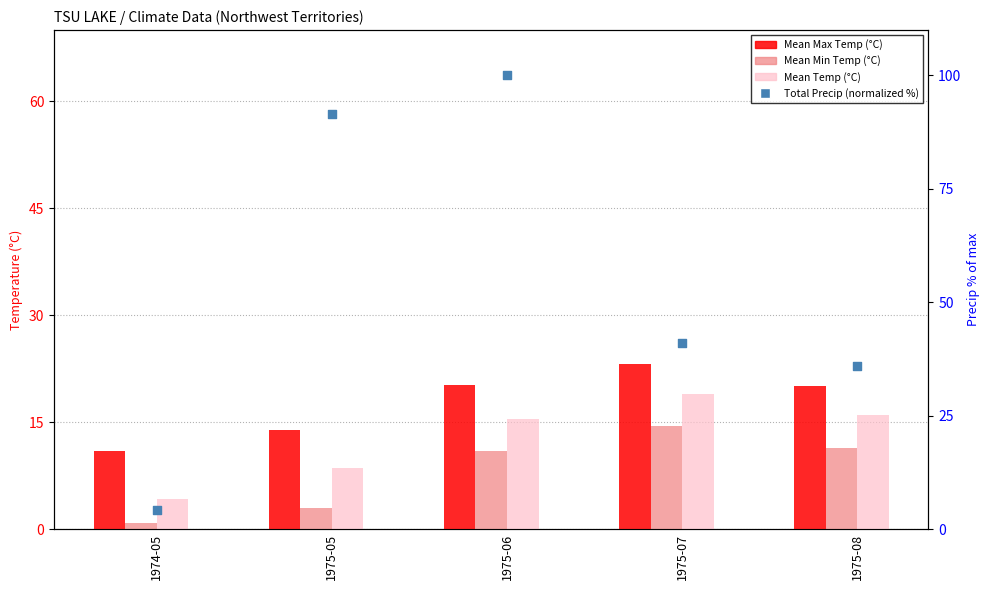

Which series has the widest spread of Y values?

Total Precip (normalized %)